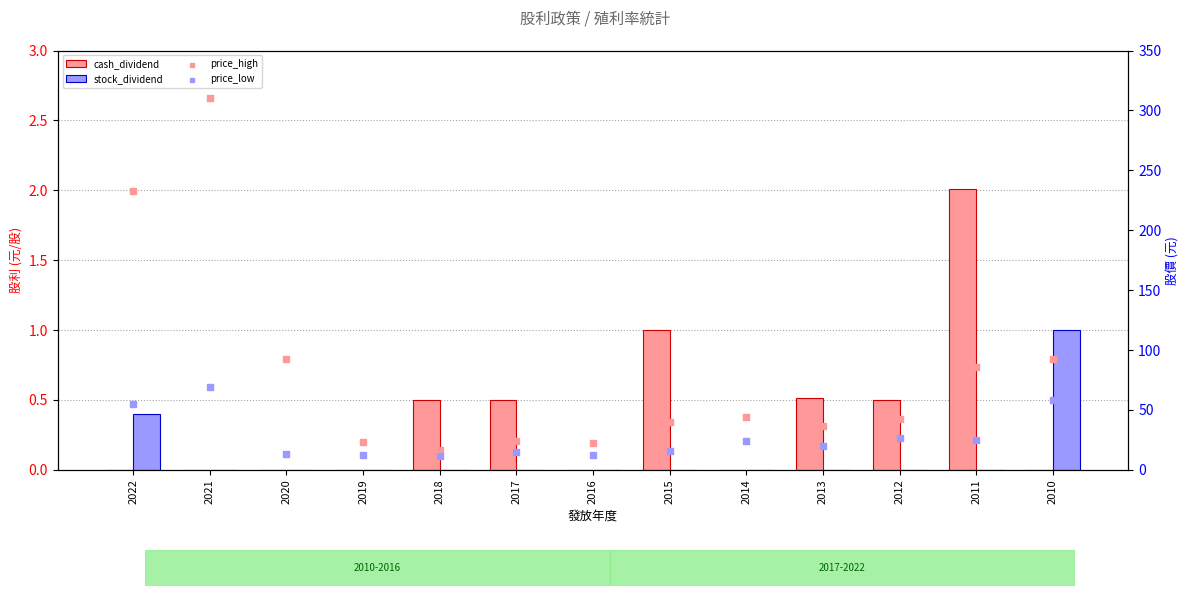

At which category is the sum across all series the highest?

2021